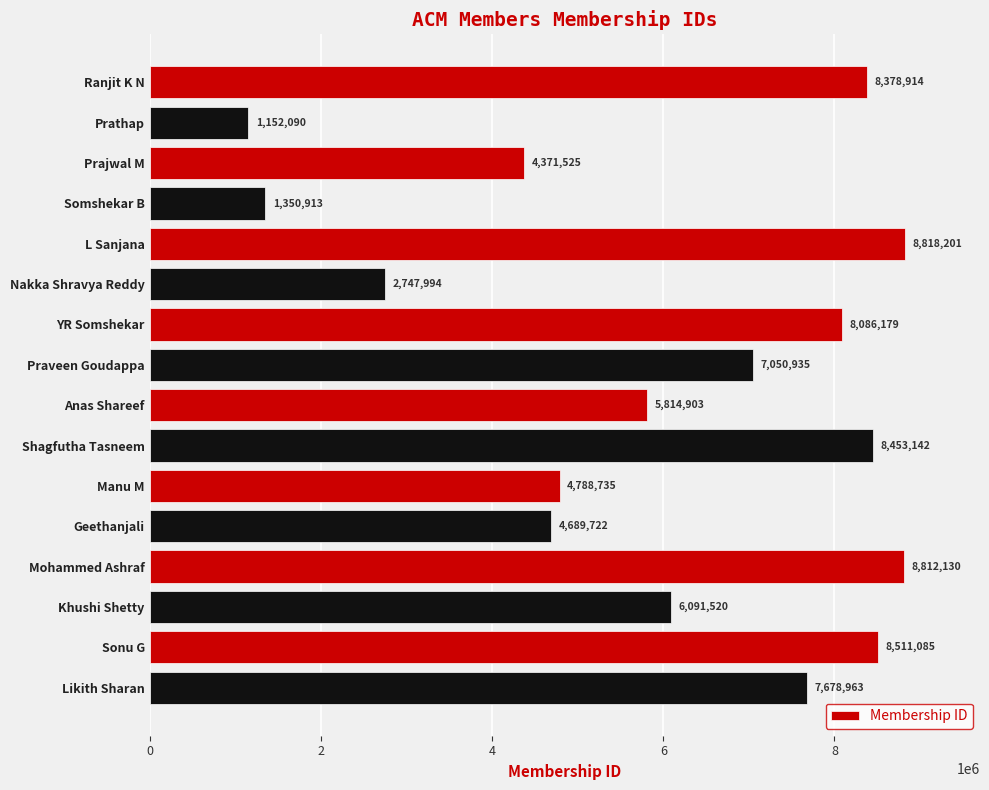

Between YR Somshekar and Ranjit K N, which is larger?

Ranjit K N